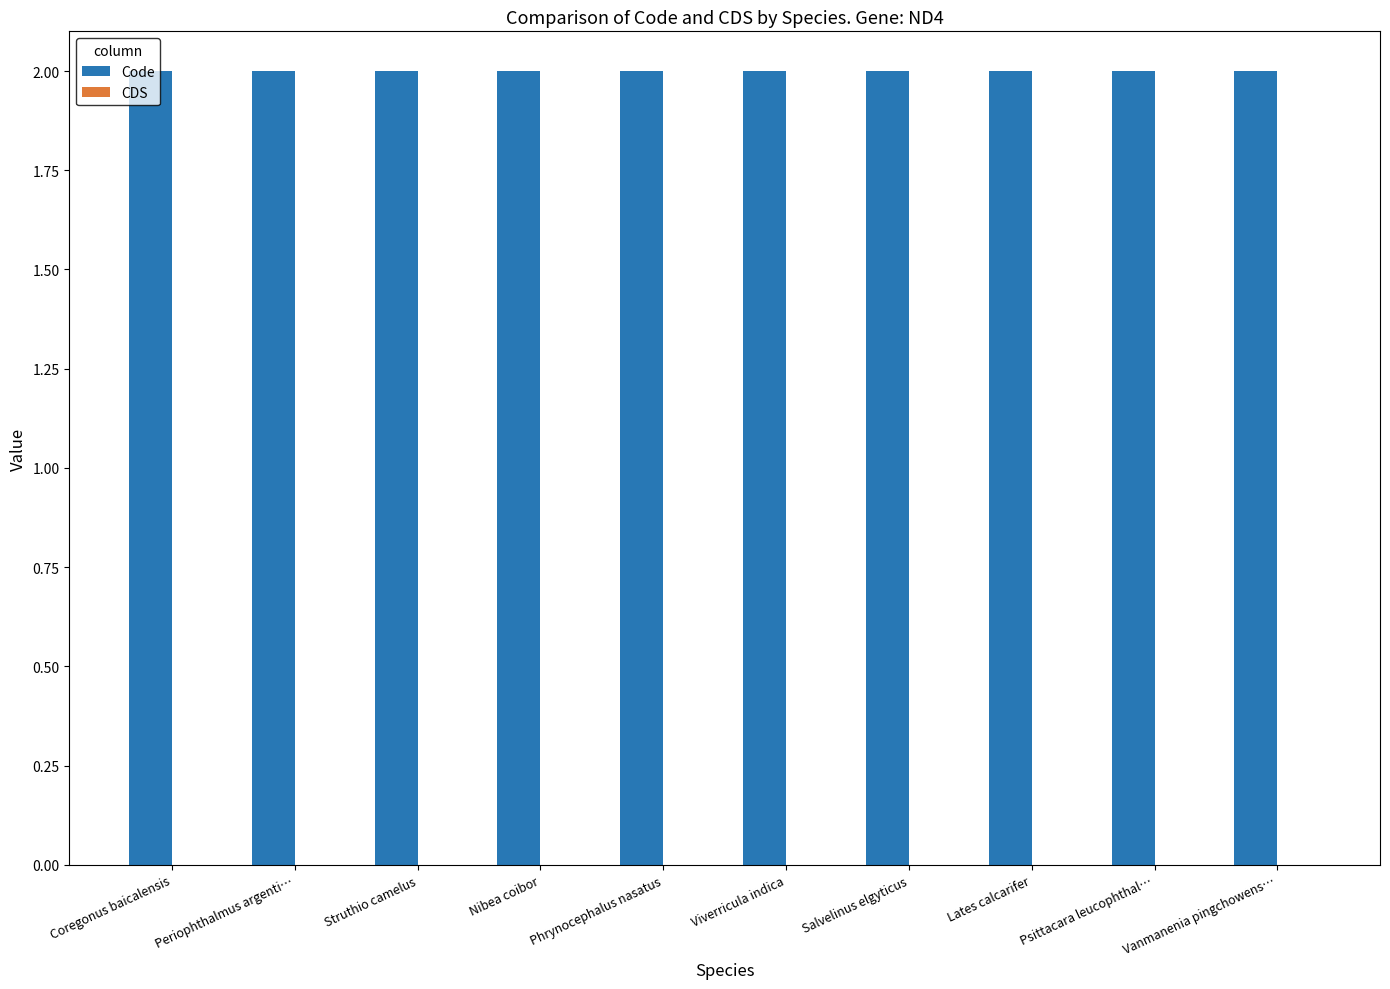

Is the value of CDS at Viverricula indica greater than the value of Code at Nibea coibor?

No